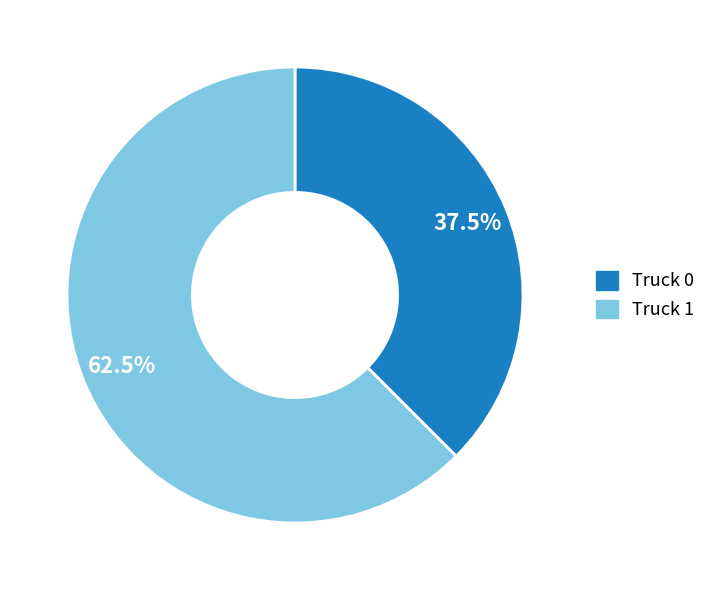

Which slice is the largest?

Truck 1